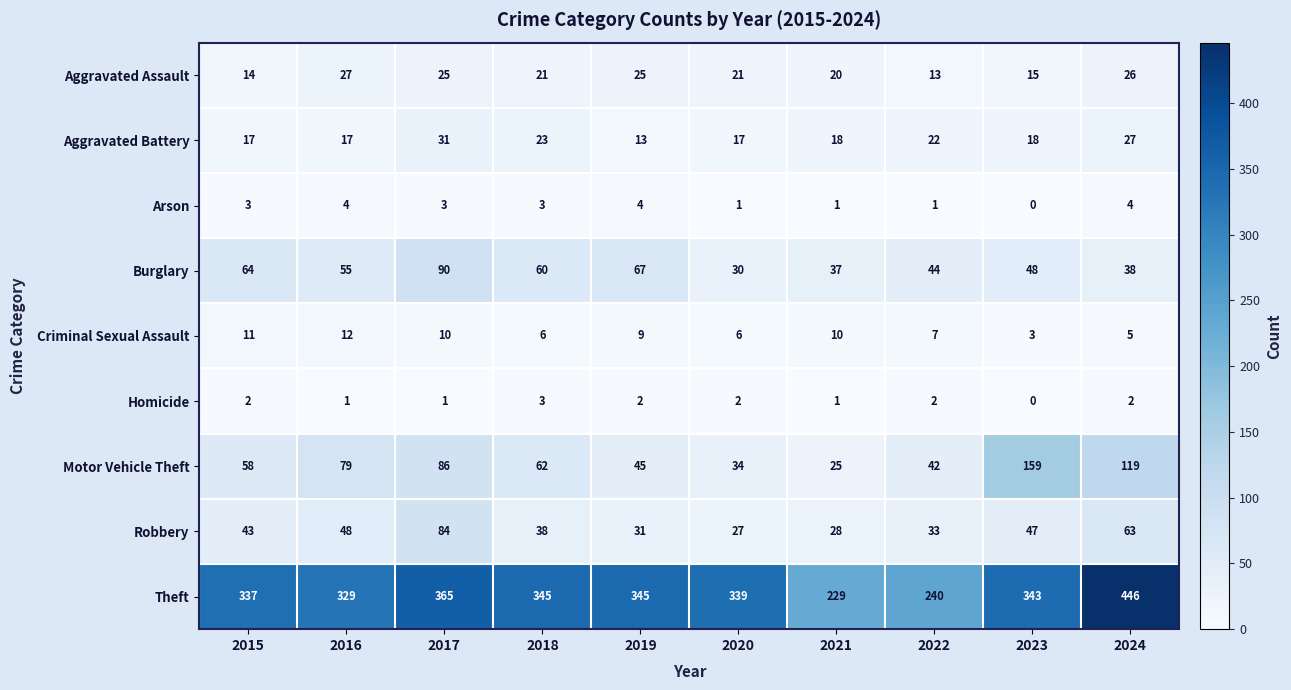

What is the sum of all Burglary values?

533